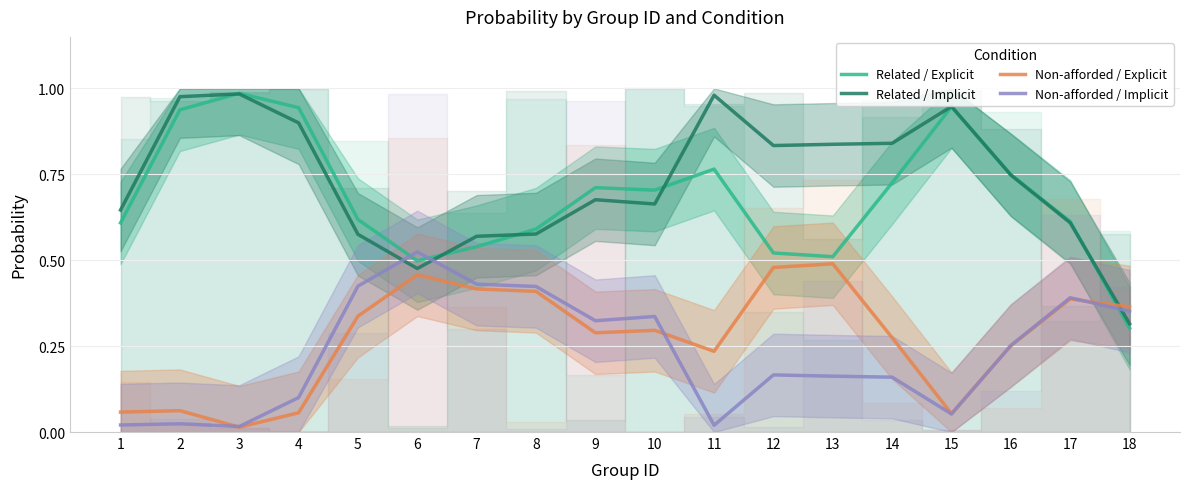

What is the difference between the highest and lowest values at 9?

0.4